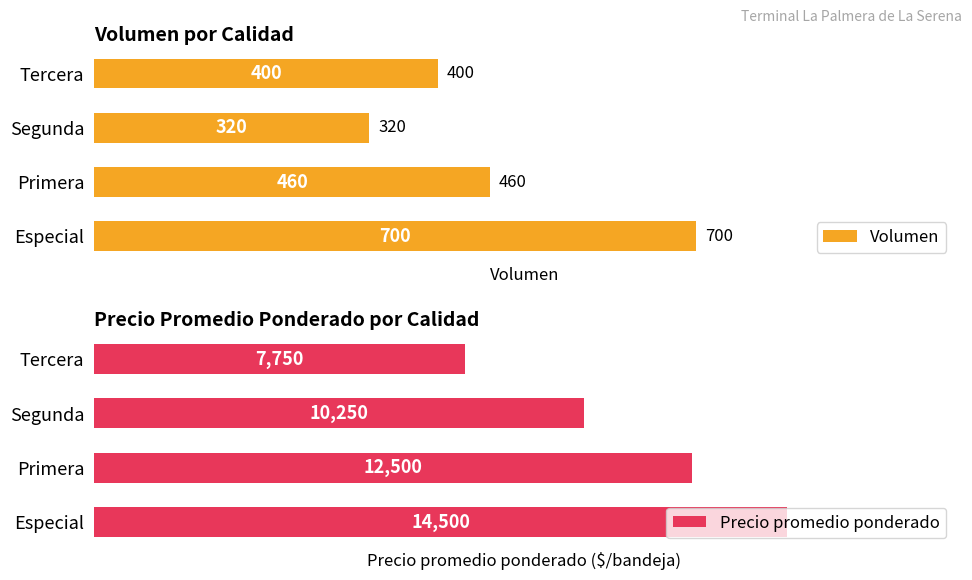

Rank the categories by Precio promedio ponderado value from lowest to highest.

Tercera, Segunda, Primera, Especial